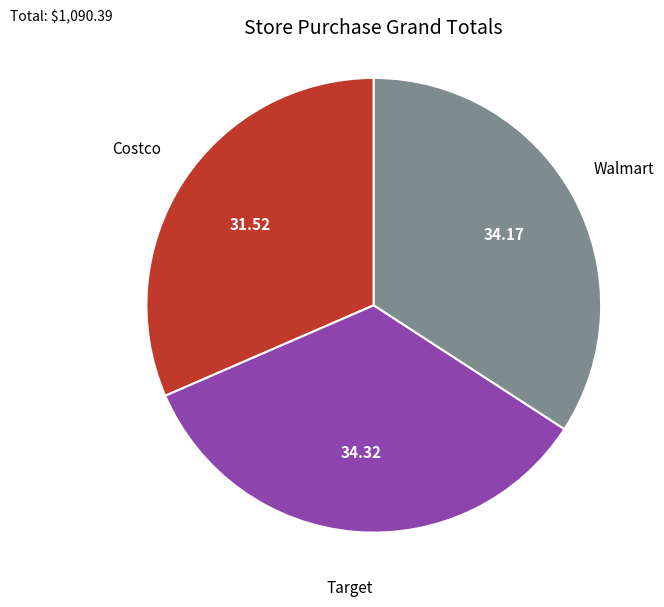

Is the sum of Target and Costco greater than half?

Yes